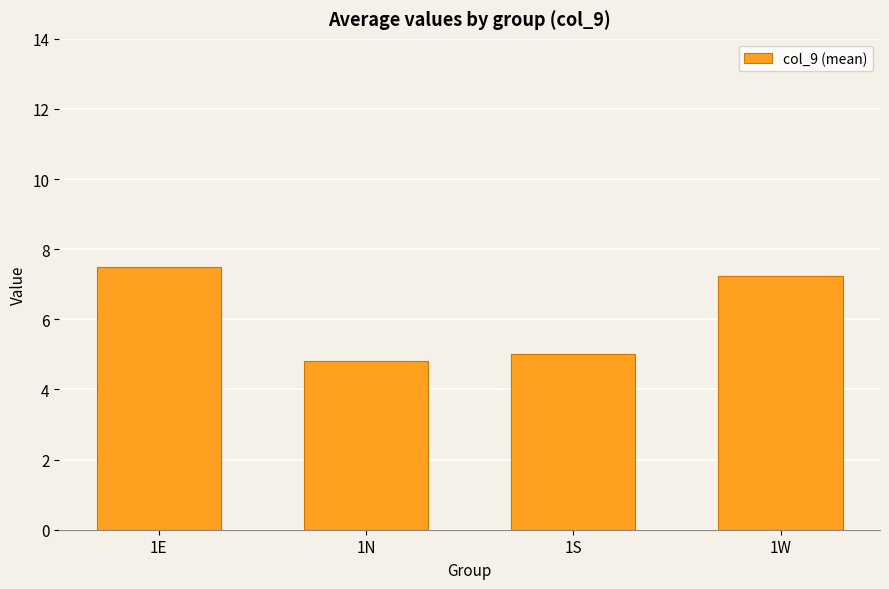

What is the average value?

6.1